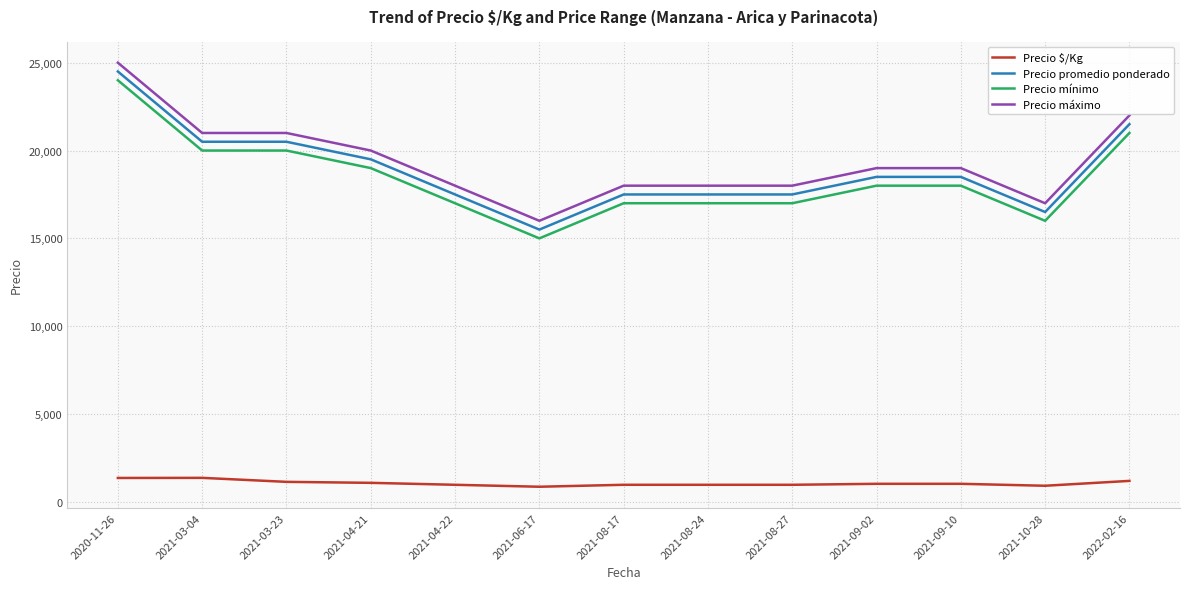

Is the value of Precio máximo at 2021-06-17 greater than the value of Precio promedio ponderado at 2022-02-16?

No